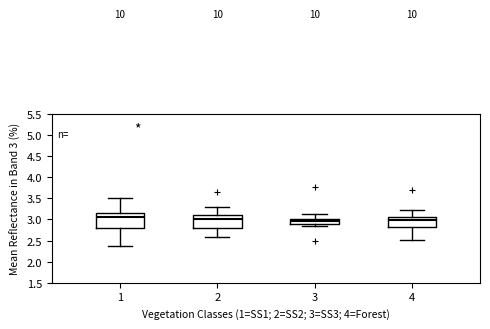

Which box is the tallest, from its lower edge to its upper edge?

1